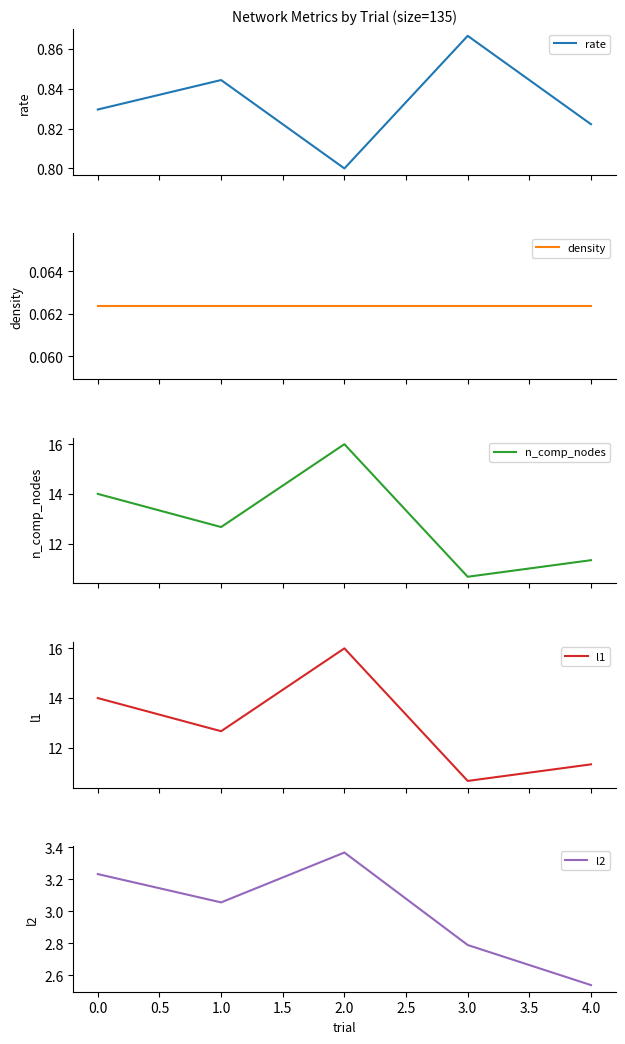

Which series has the largest total across all categories?

n_comp_nodes